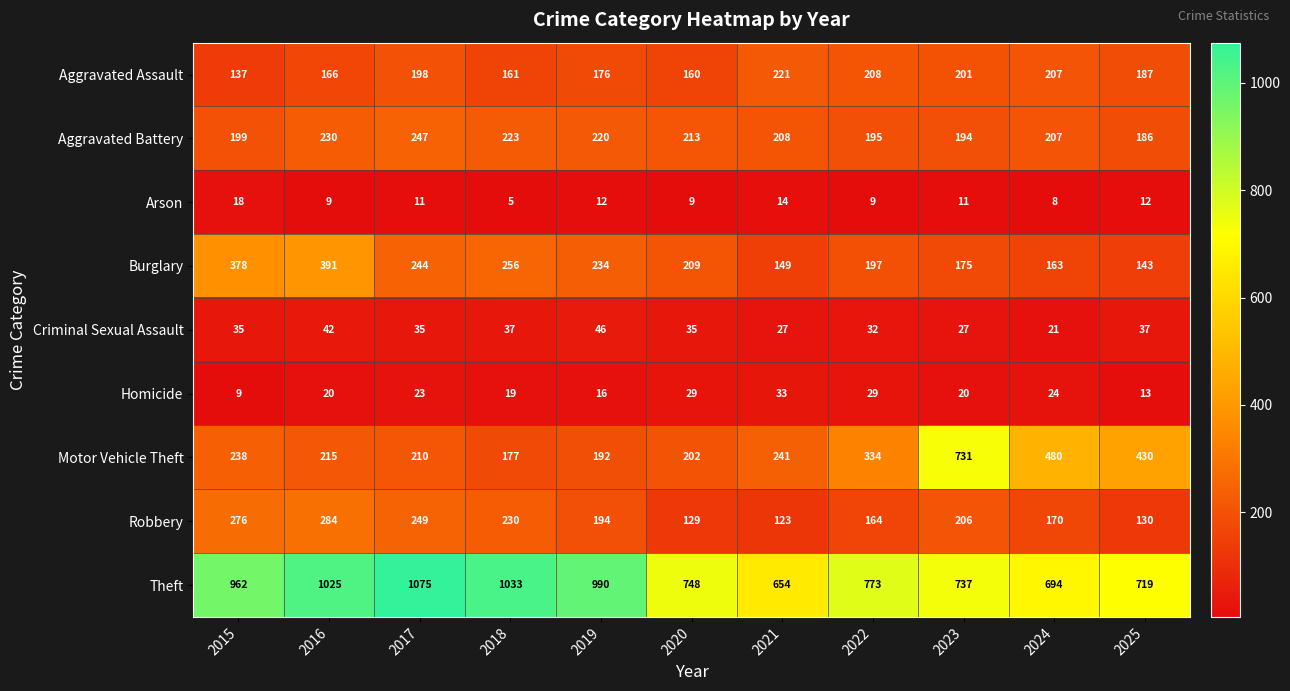

Where does the Arson series first go above 11?

2015